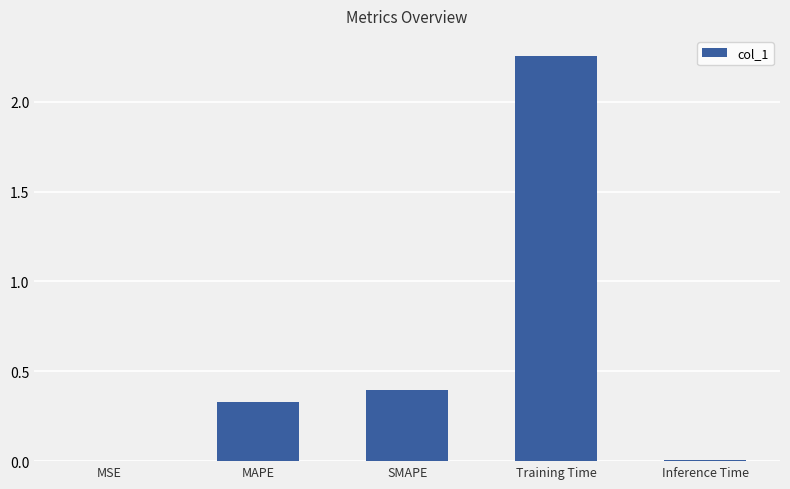

What is the sum of all values?

3.0